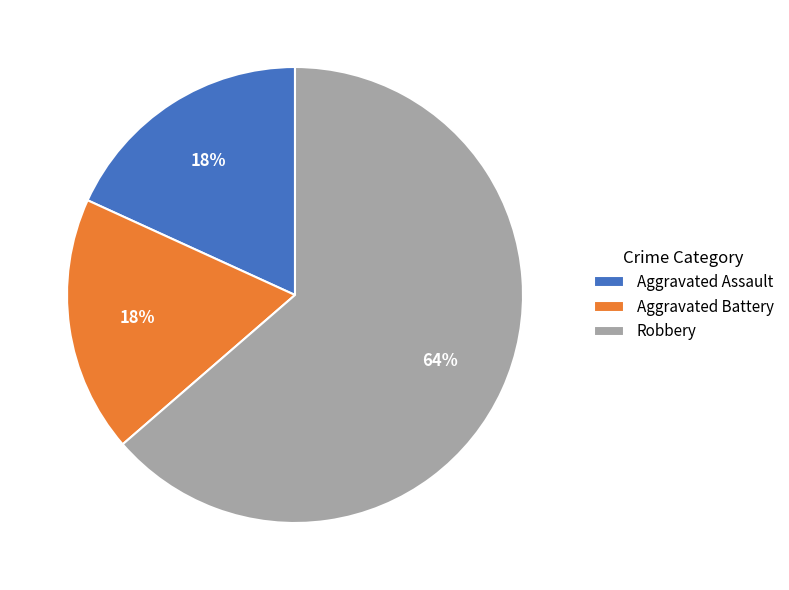

What percentage is the Aggravated Assault slice, to the nearest percent?

18%